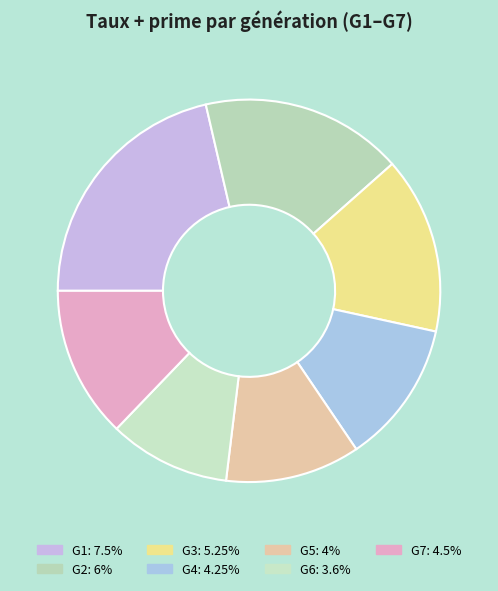

To the nearest percent, what is the difference between the largest and smallest slice percentages?

11%